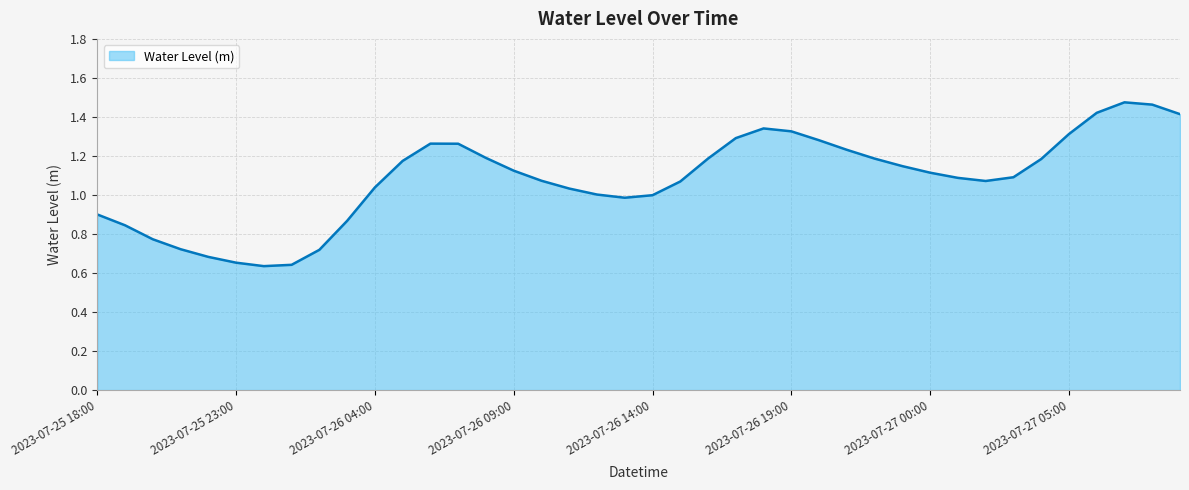

Is this an area chart (filled region under the line)?

Yes